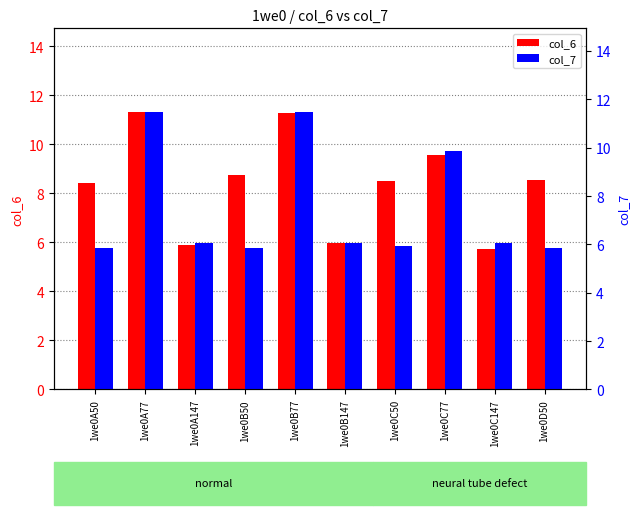

At which label does col_7 first exceed 6?

1we0A77